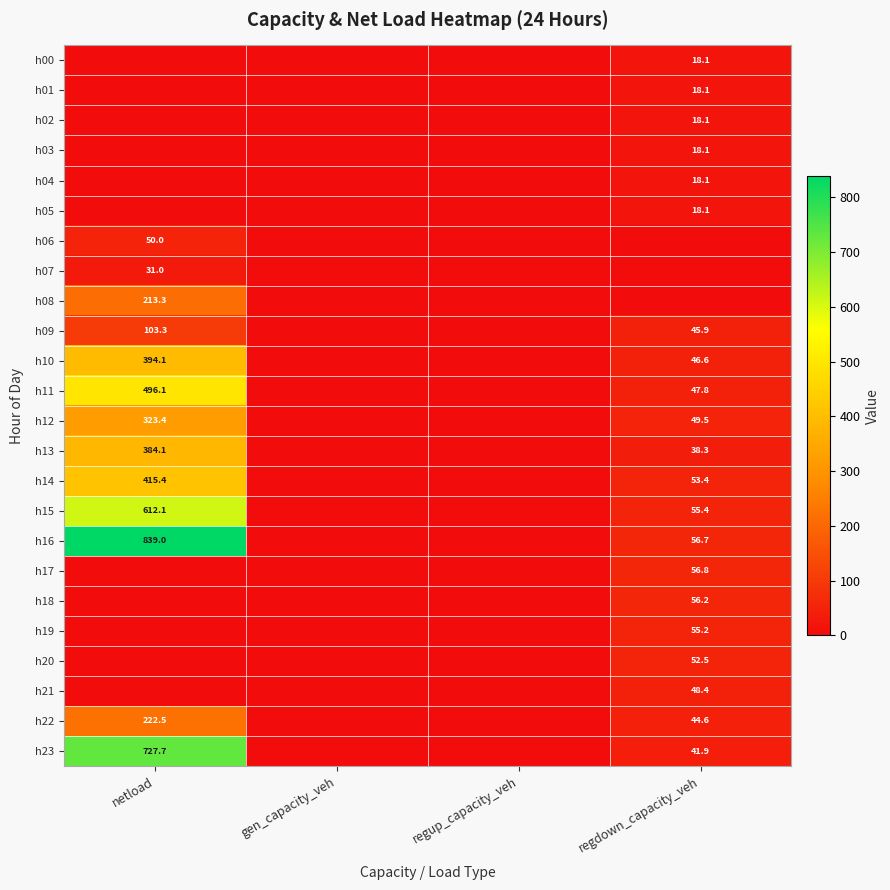

True or false: h12 has a value of 13.5 at regdown_capacity_veh.

False